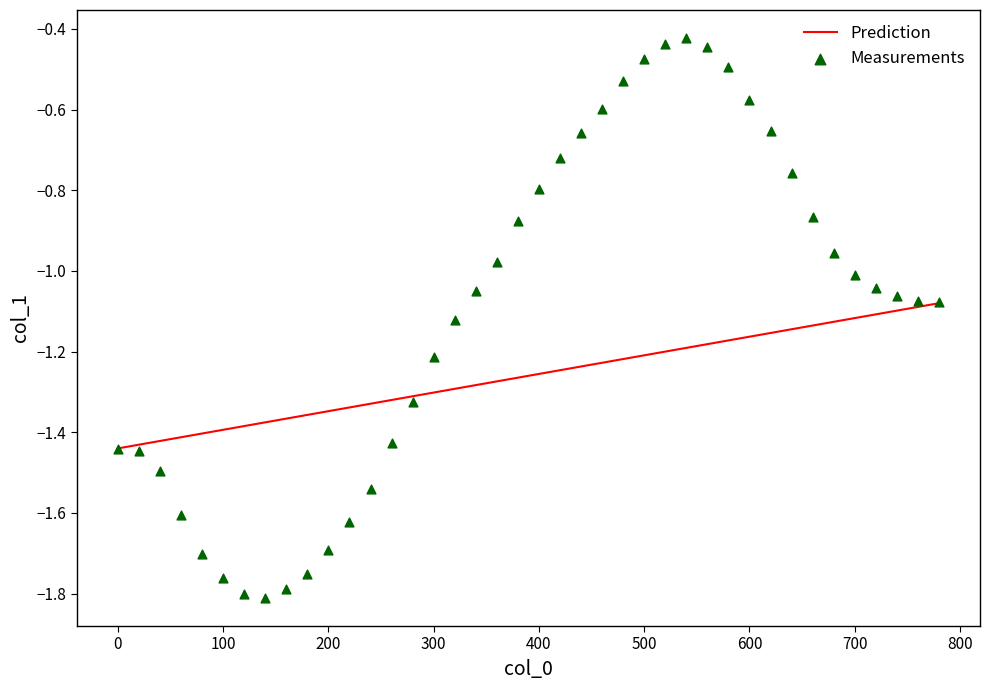

What is the range of Y values (max minus min)?

1.4